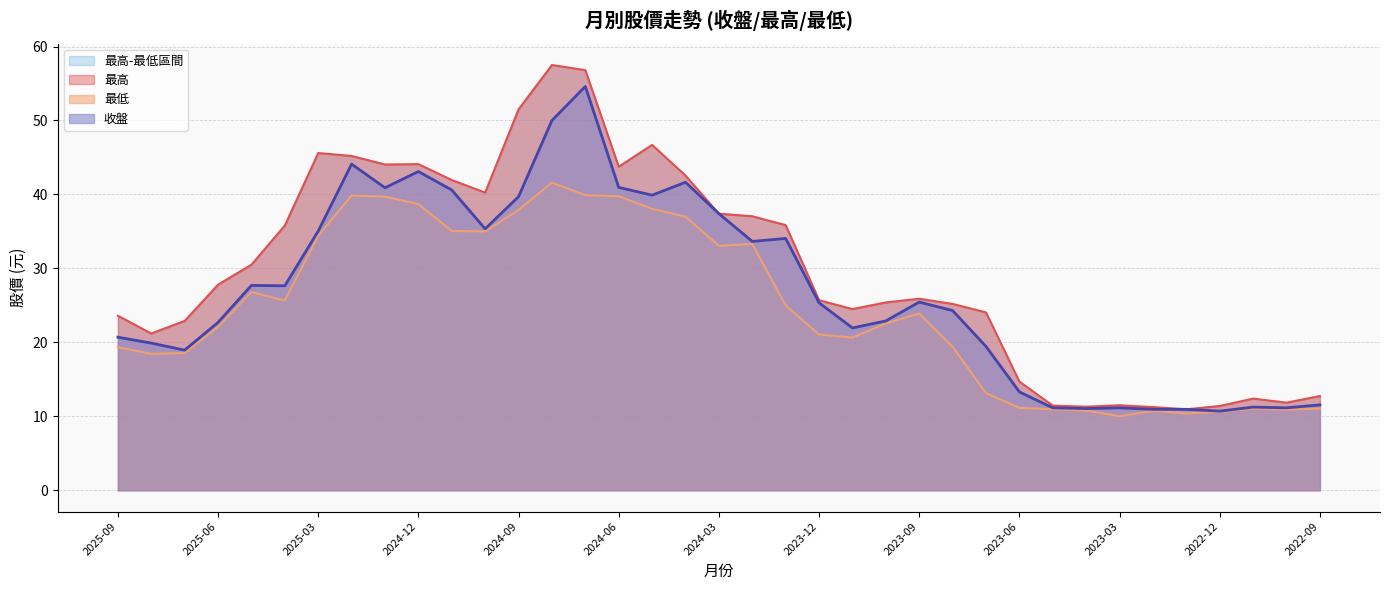

At which label does 收盤 reach its peak?

2024-07